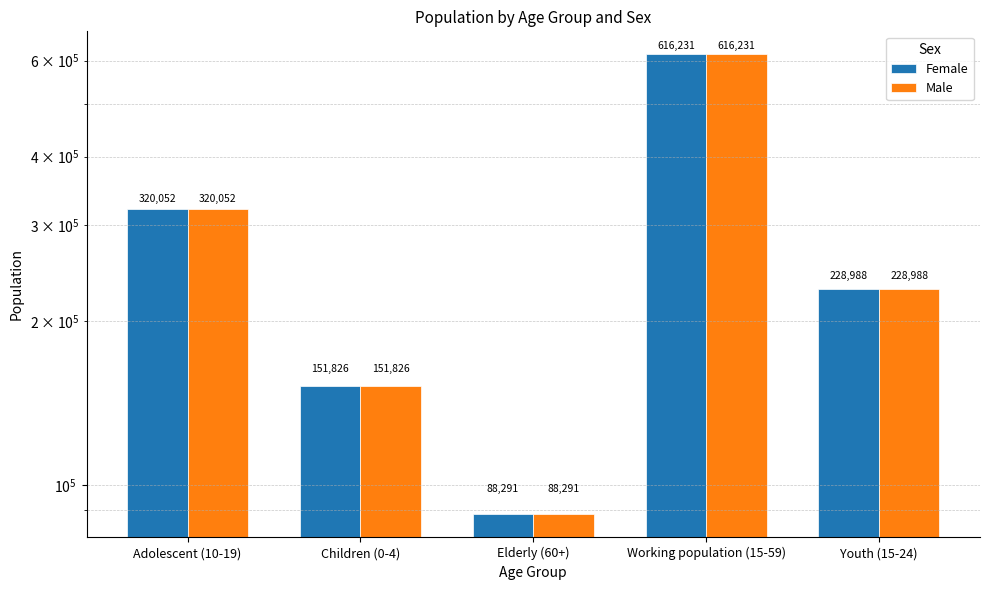

Where is Female nearest to the value 352261?

Adolescent (10-19)